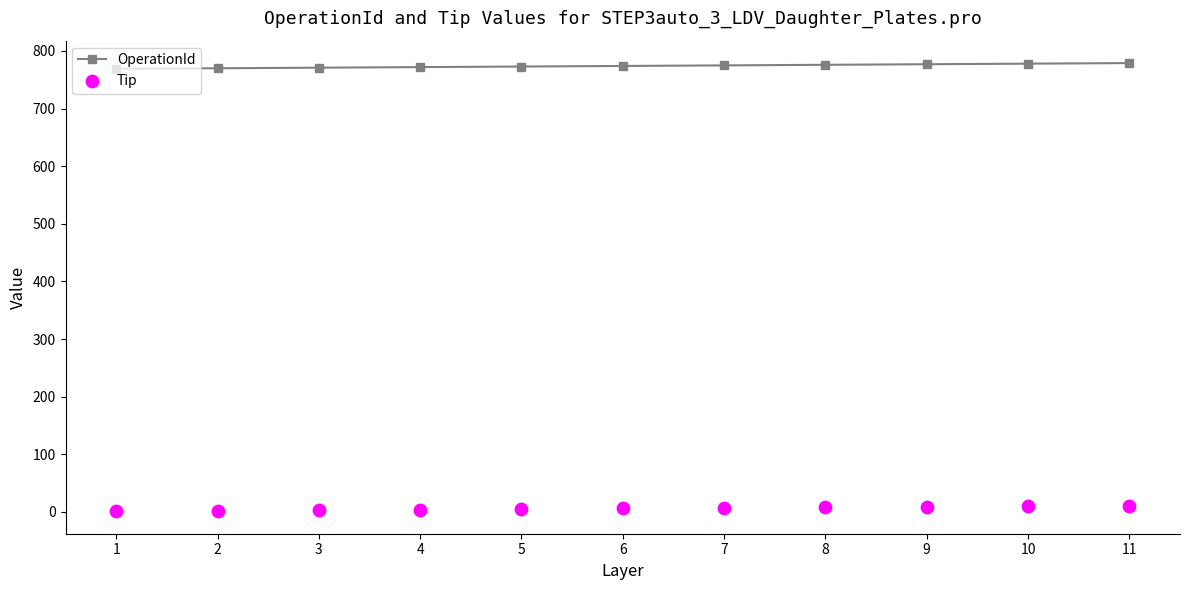

What is the total value across all series at 1?

770